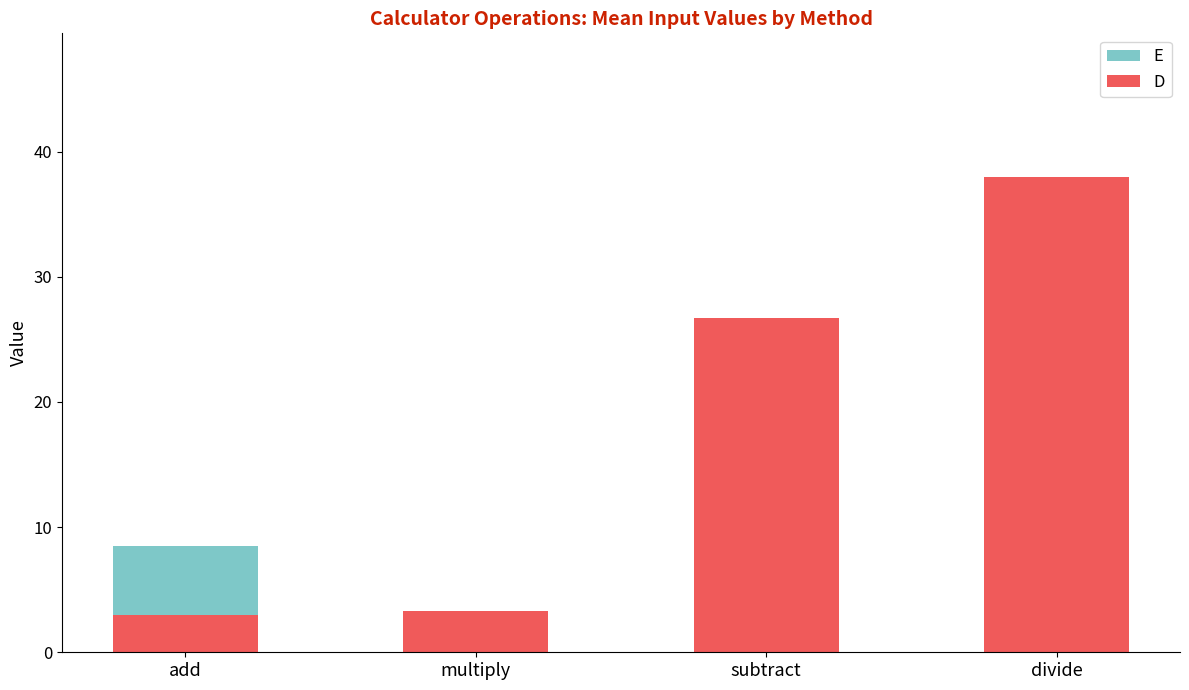

Which category has the highest value across all series?

divide